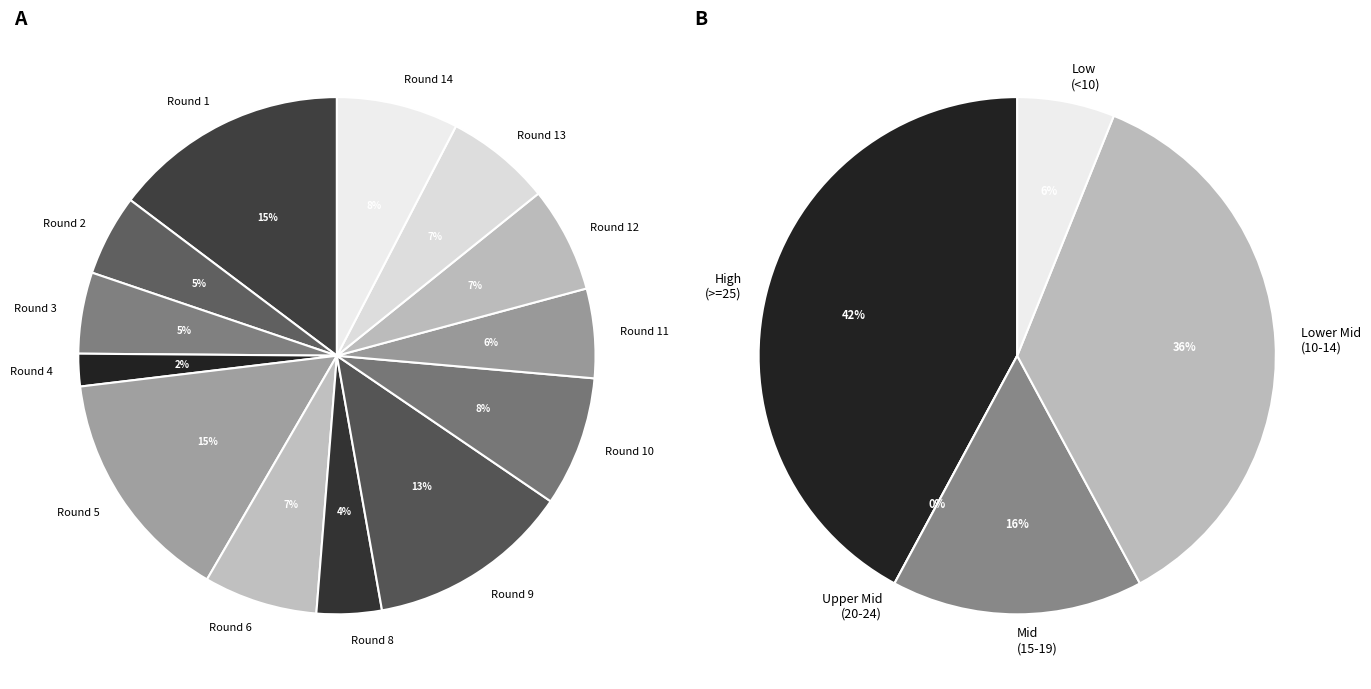

To the nearest percent, what is the difference between the Round 12 and Round 8 slice percentages?

3%